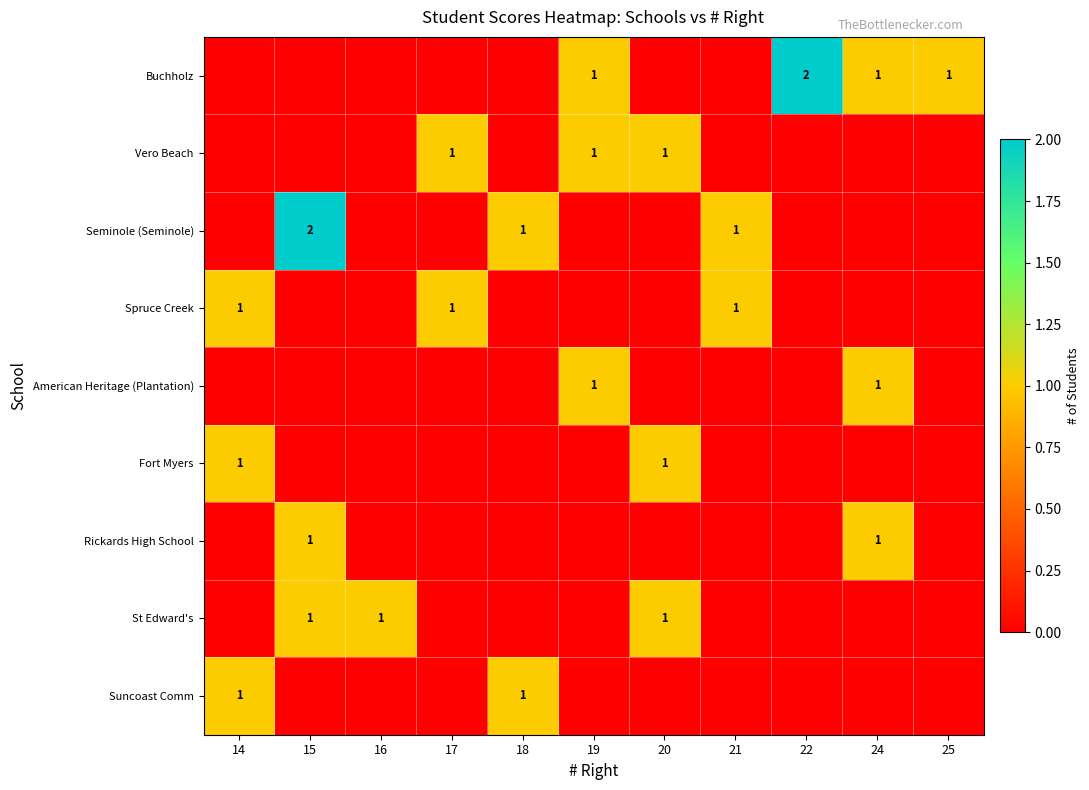

What is the total value across all series at 17?

2